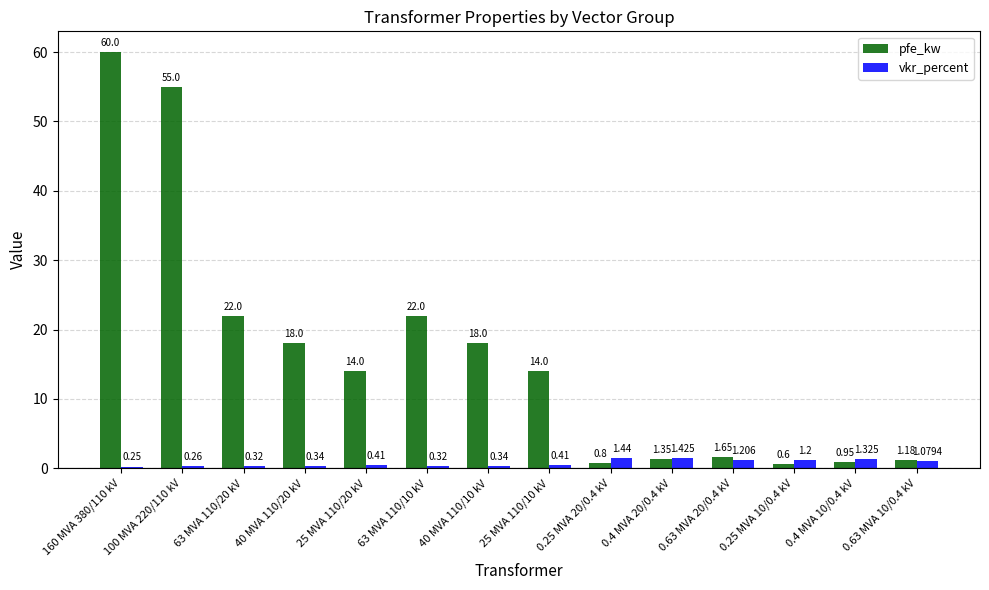

What is the average value of the vkr_percent series?

0.7